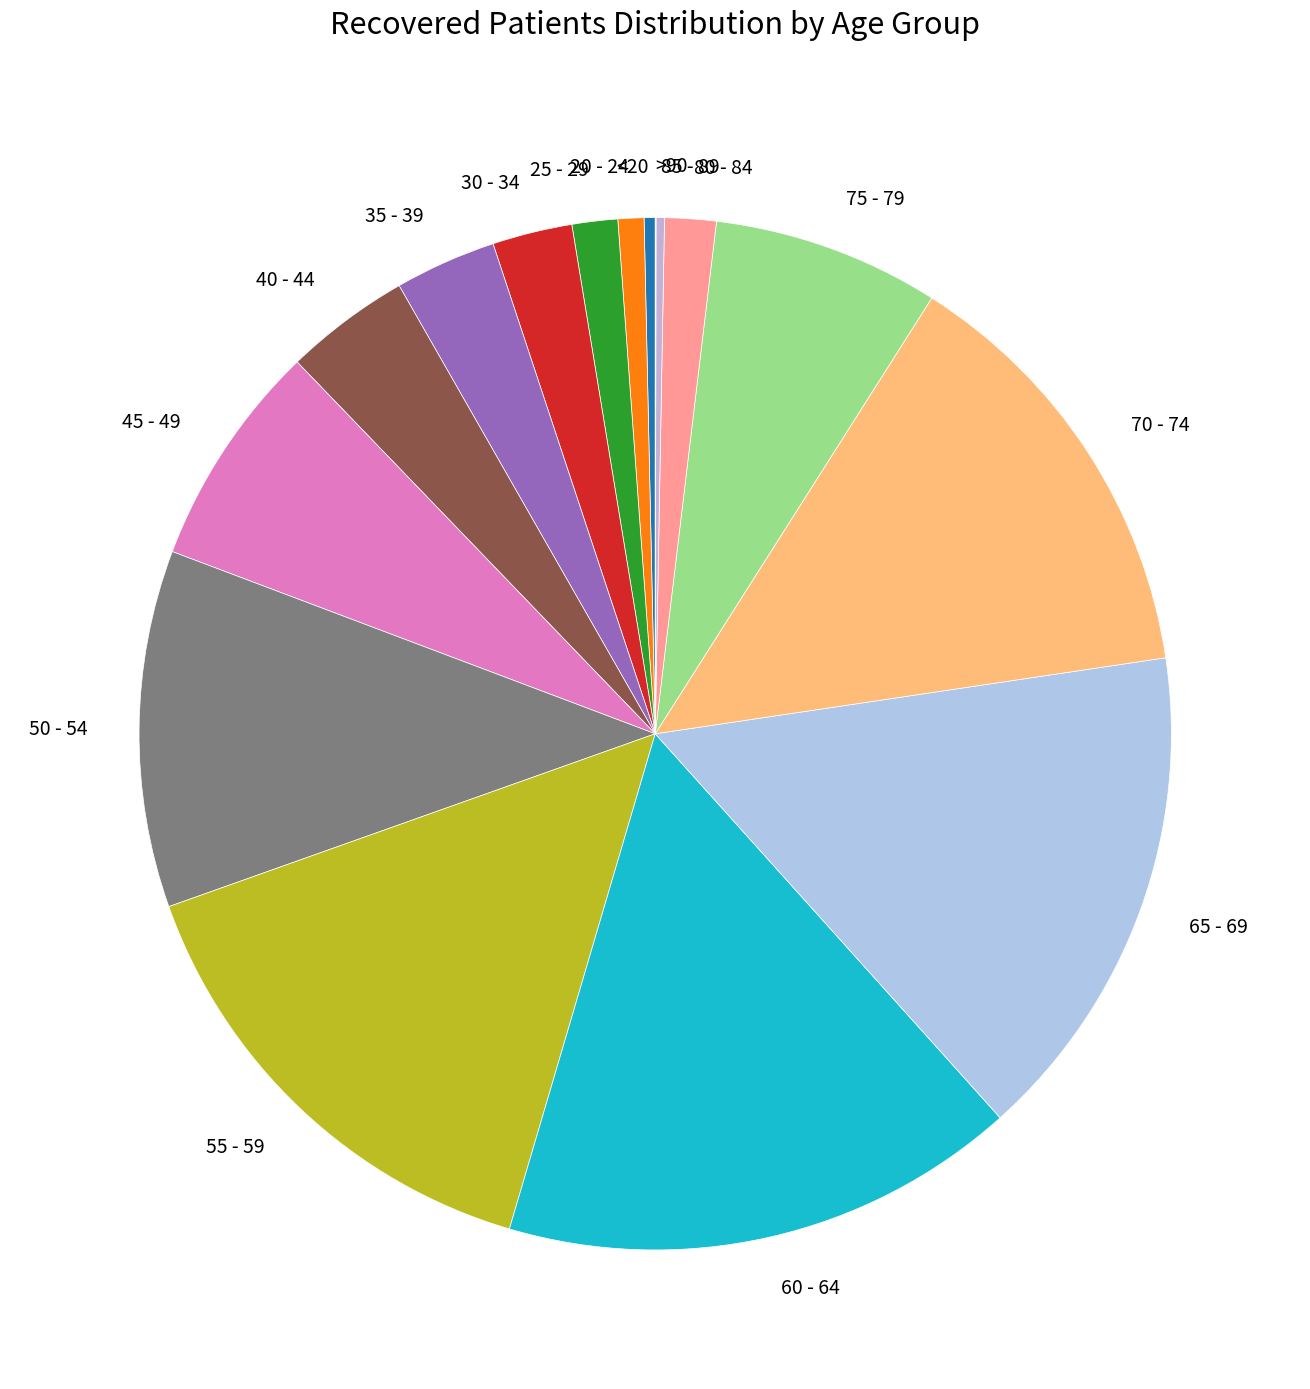

Does 60 - 64 account for over 50% of the chart?

No